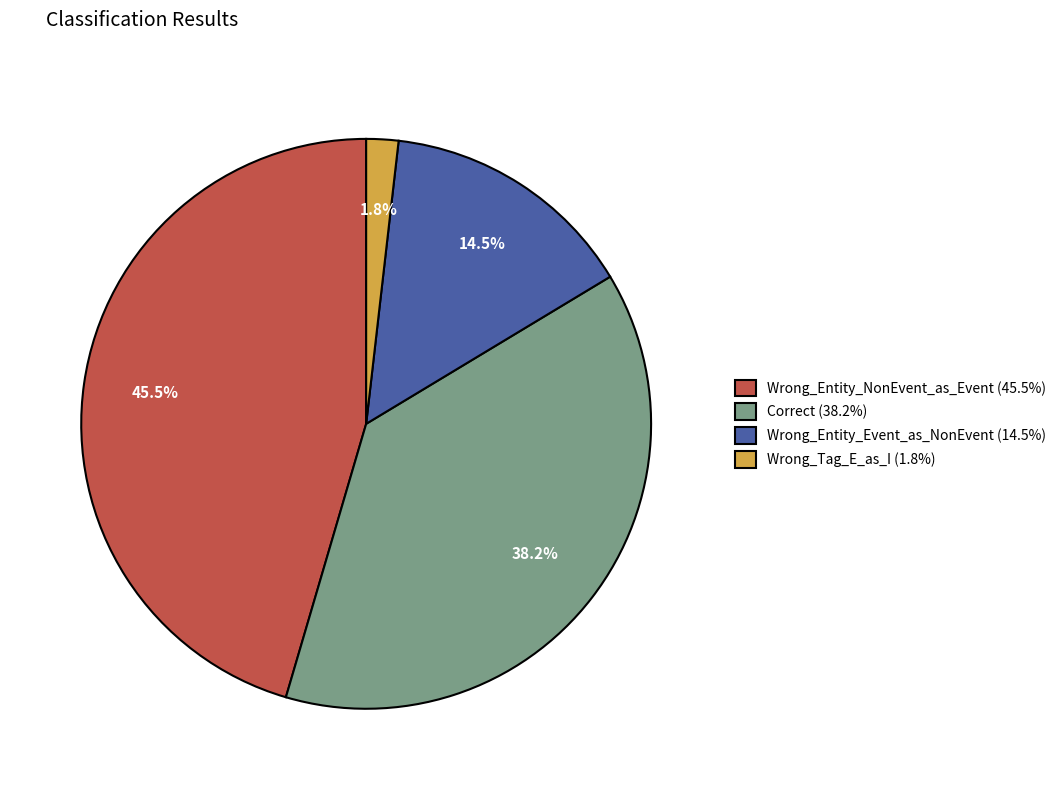

Is it true that Correct is 44% of the pie?

False